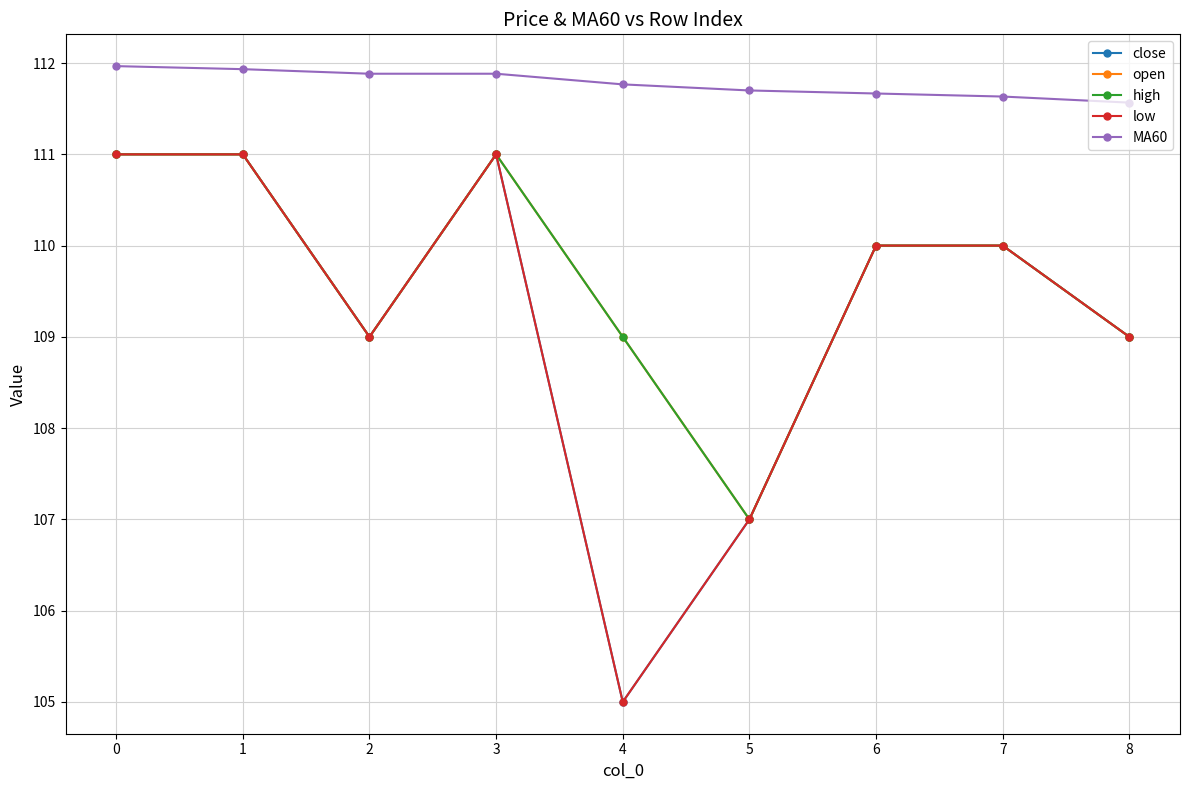

At 3, list the series in order from largest to smallest.

MA60, close, open, high, low